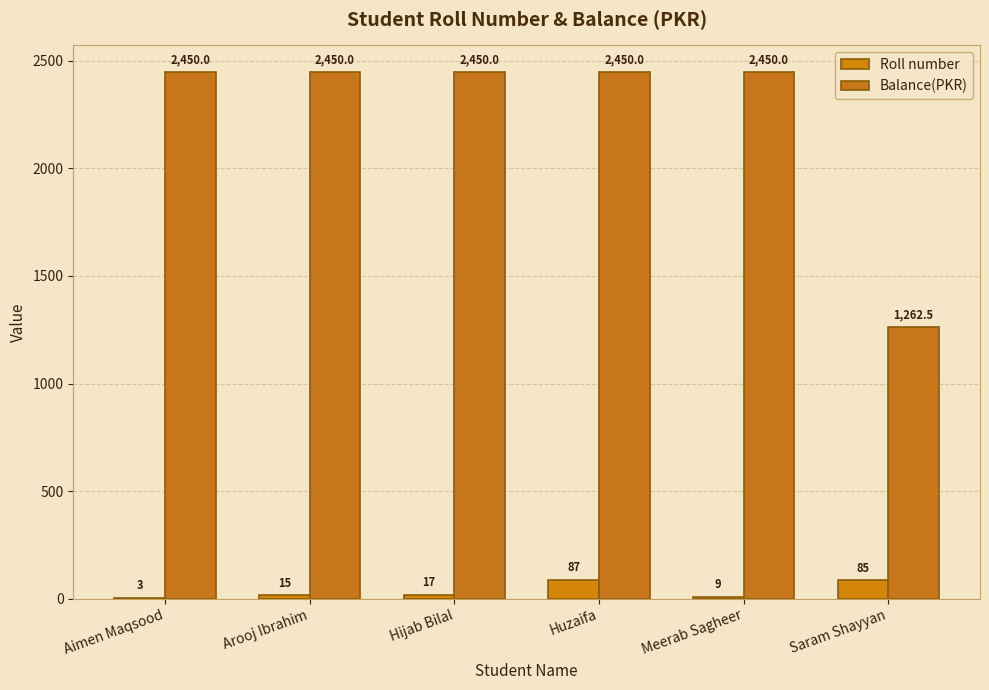

Reading right to left, list all the values displayed in this chart.

Roll number: 85.0	9.0	87.0	17.0	15.0	3.0
Balance(PKR): 1262.5	2450.0	2450.0	2450.0	2450.0	2450.0